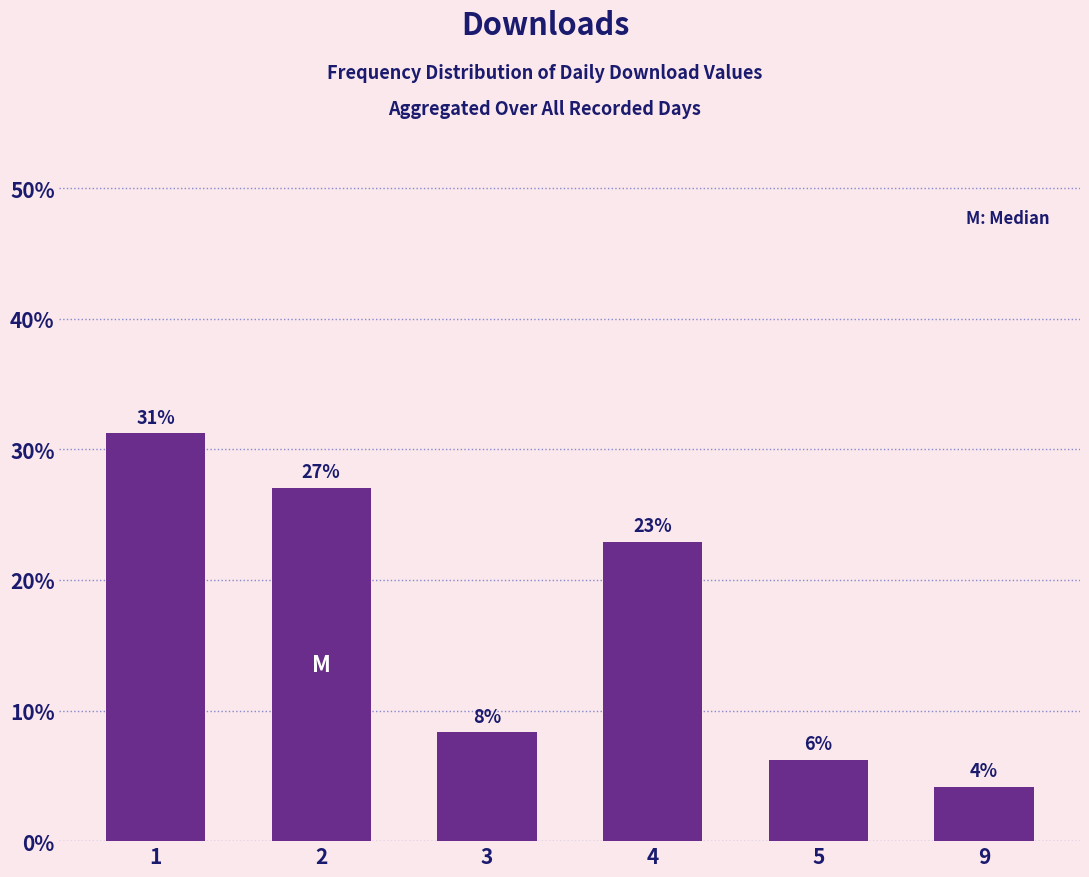

List the labels in order of value, largest first.

1, 2, 4, 3, 5, 9